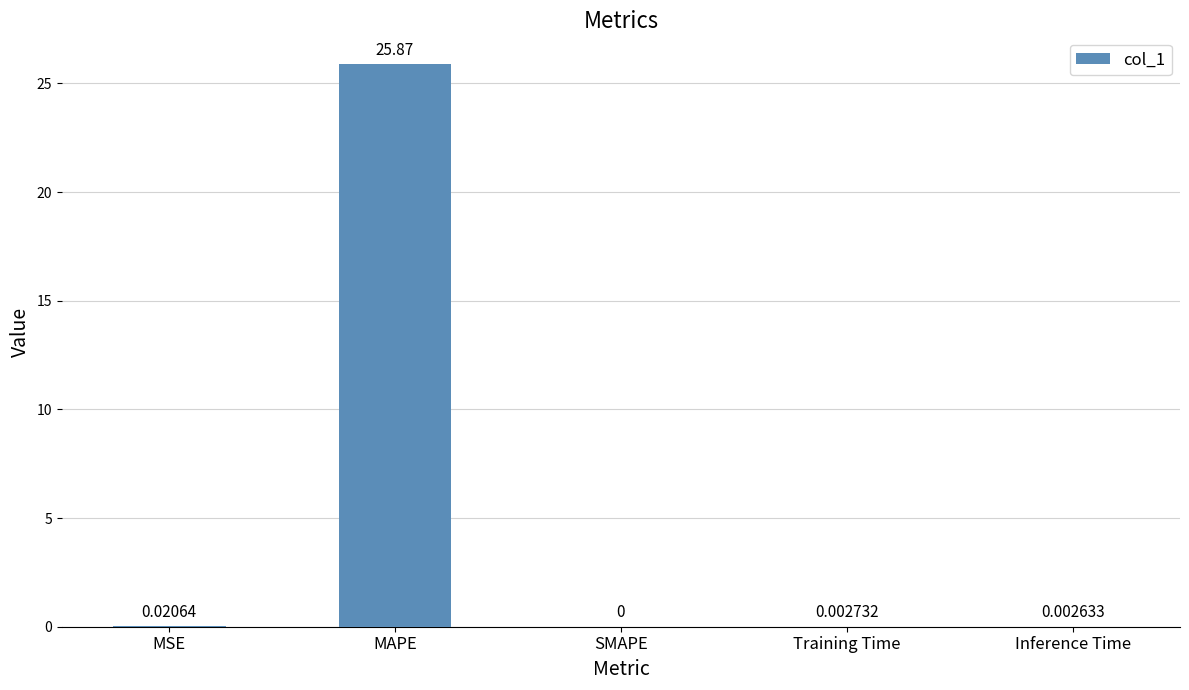

Are the bars horizontal?

No